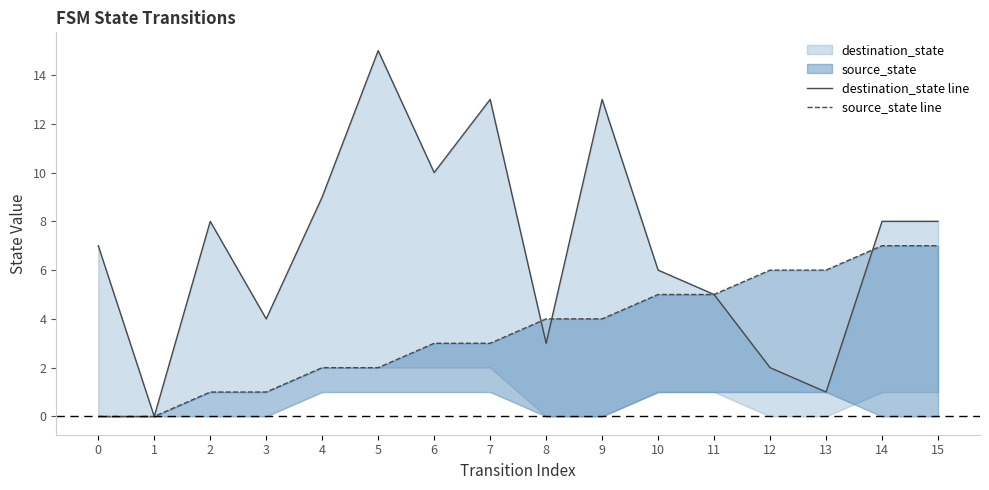

How many distinct data groups are displayed?

2